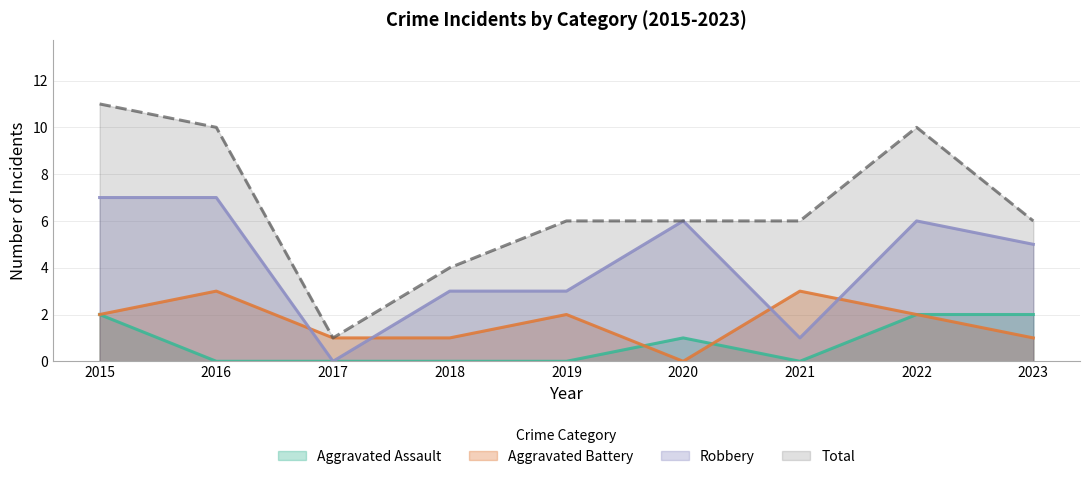

Where does the Total series first go above 6?

2015